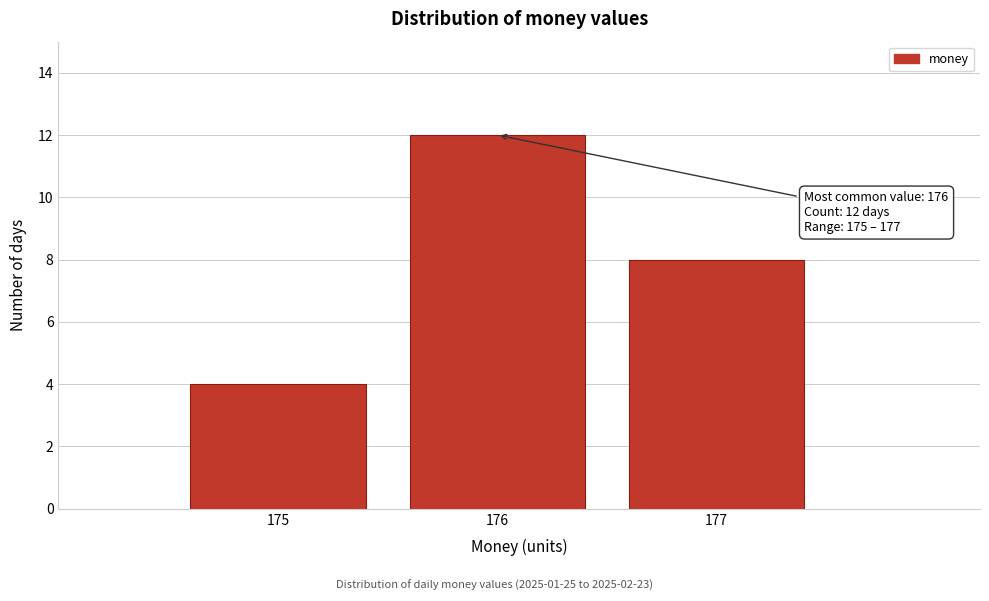

Over which range of the x-axis is the bar tallest?

175.5 to 176.5